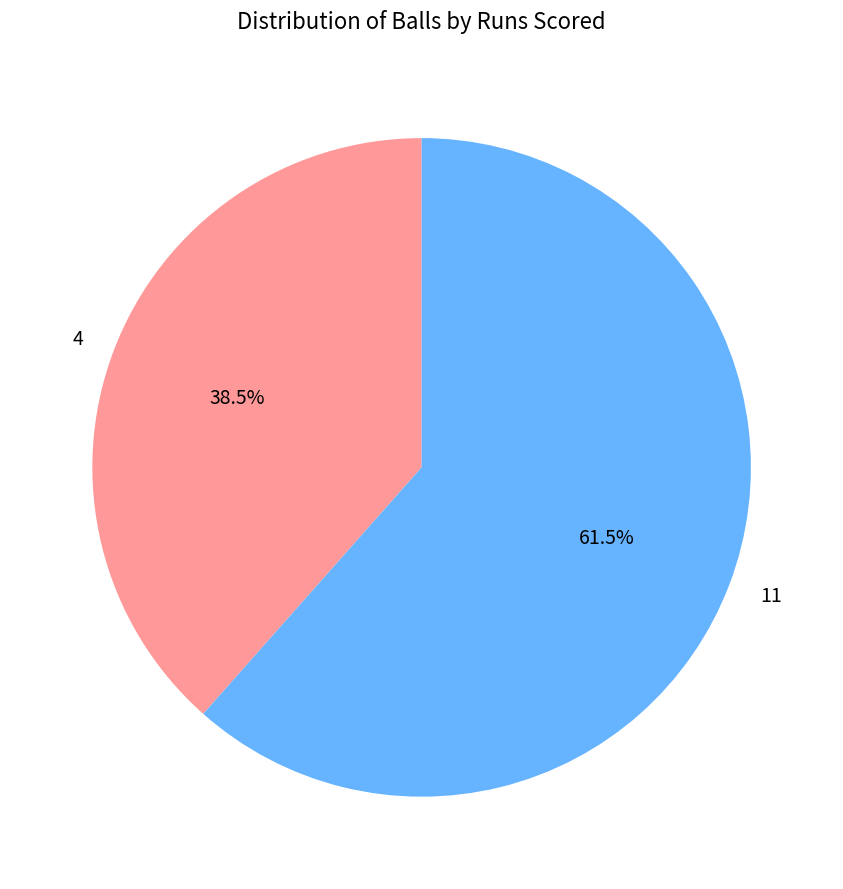

Rank the categories by value from highest to lowest.

11, 4